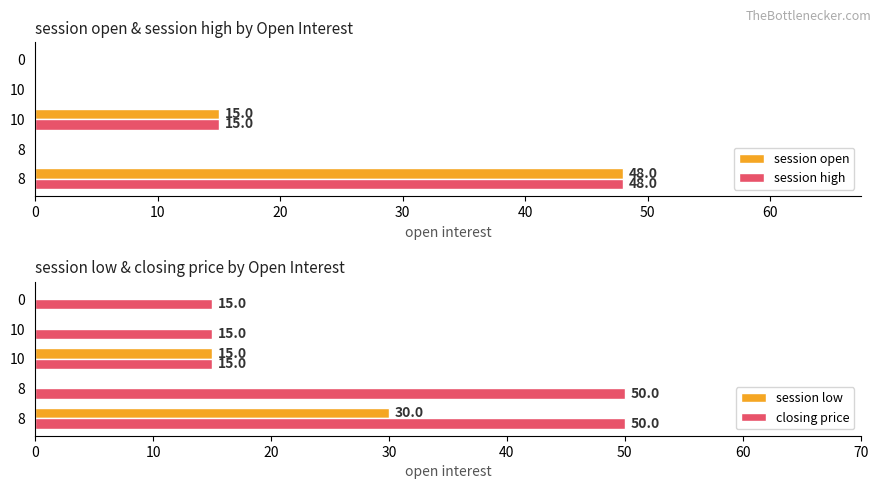

What is the average value of the session high series?

13